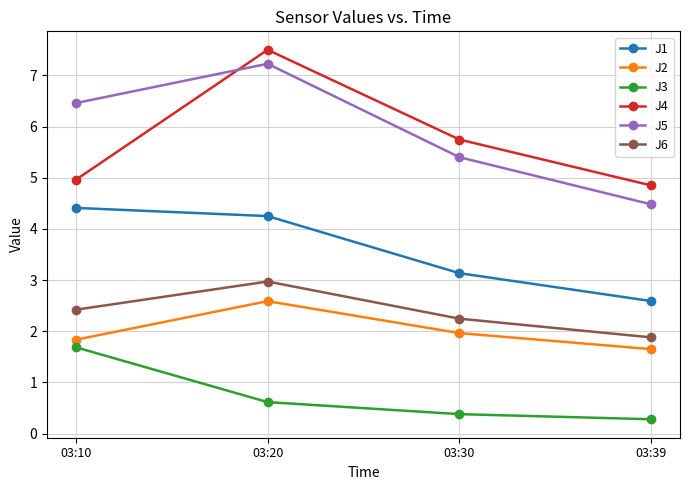

True or false: J5 has more than 1 interior local peaks.

False